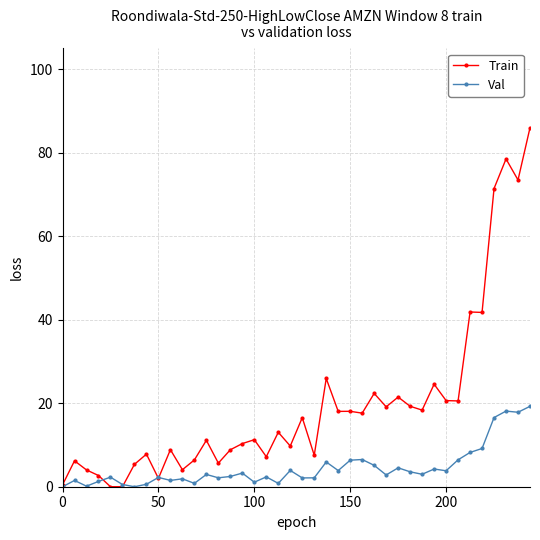

What is the highest value of the Val series?

19.3